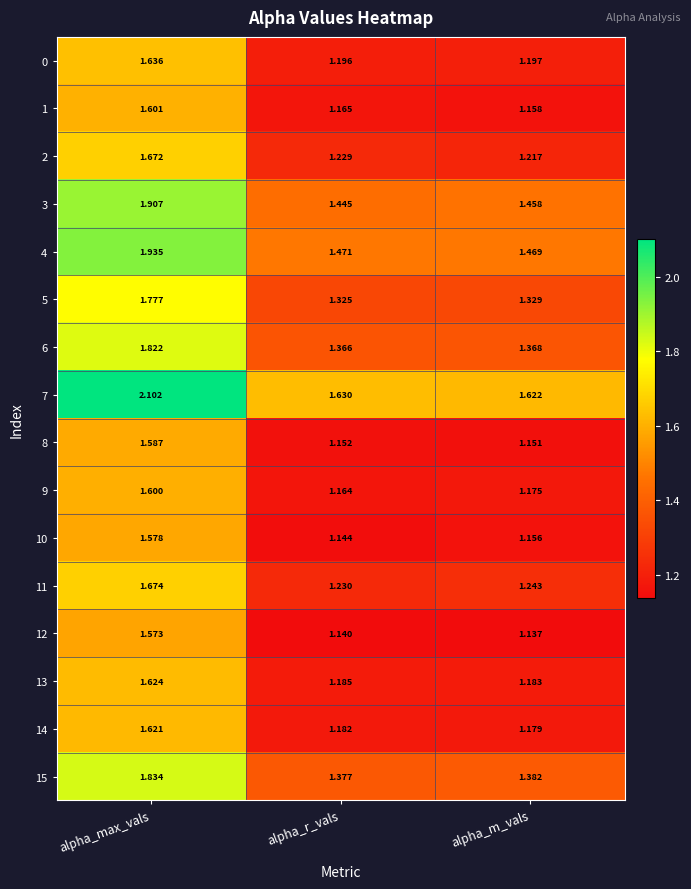

What is the total value across all series at alpha_max_vals?

27.5